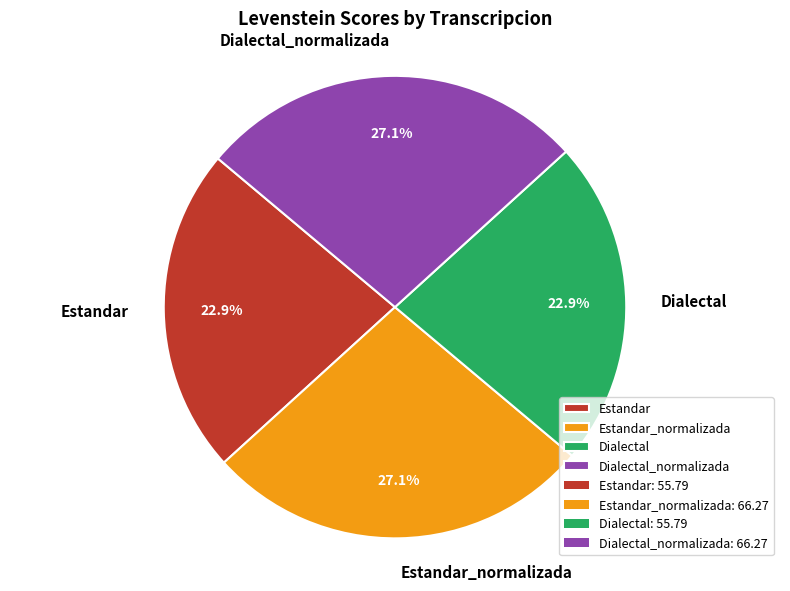

Count the number of slices in the pie.

4